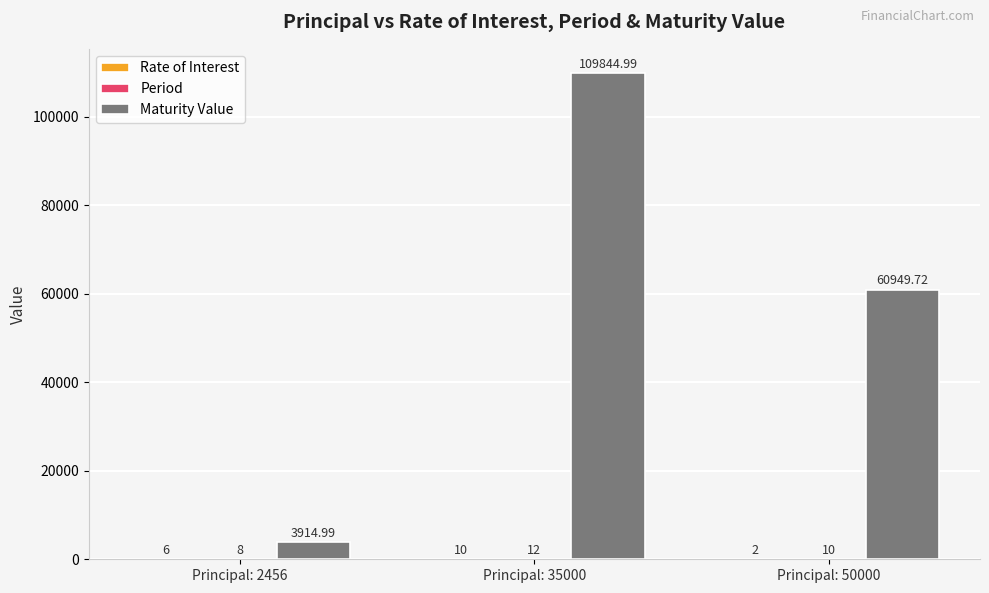

Which series has the largest total across all categories?

Maturity Value